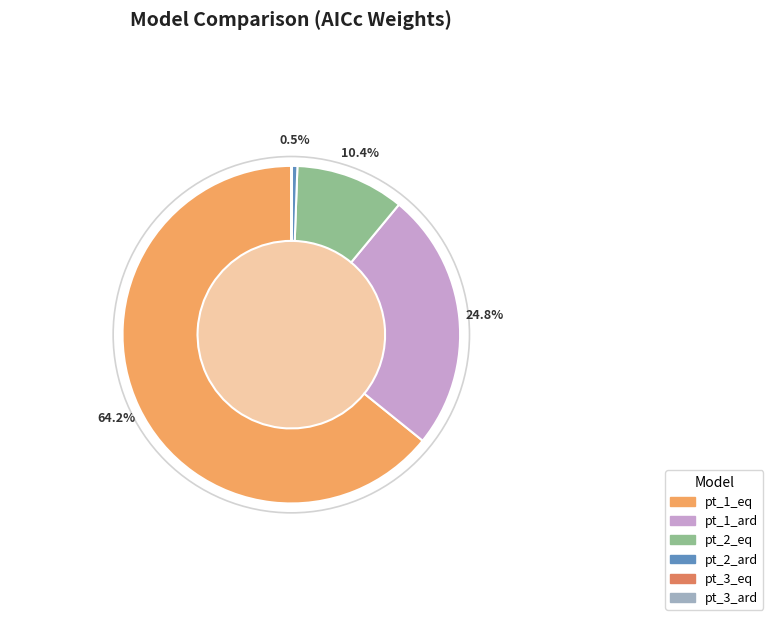

Which category accounts for the majority?

pt_1_eq